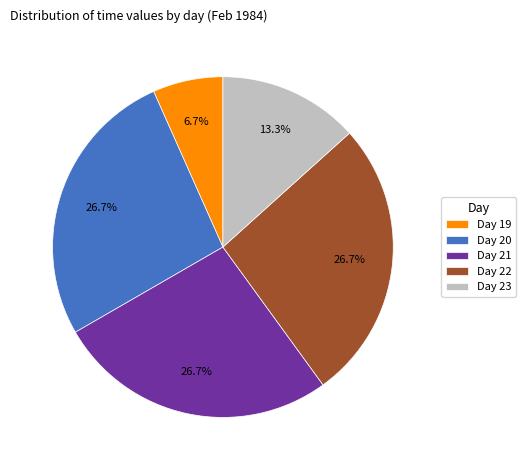

Count the number of slices in the pie.

5